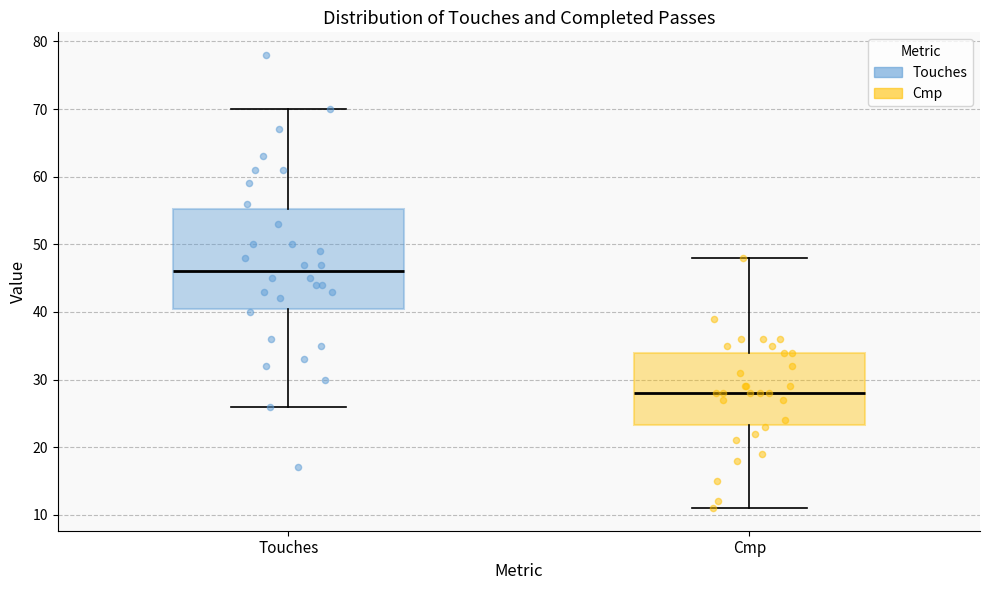

Which box's median line is the highest?

Touches